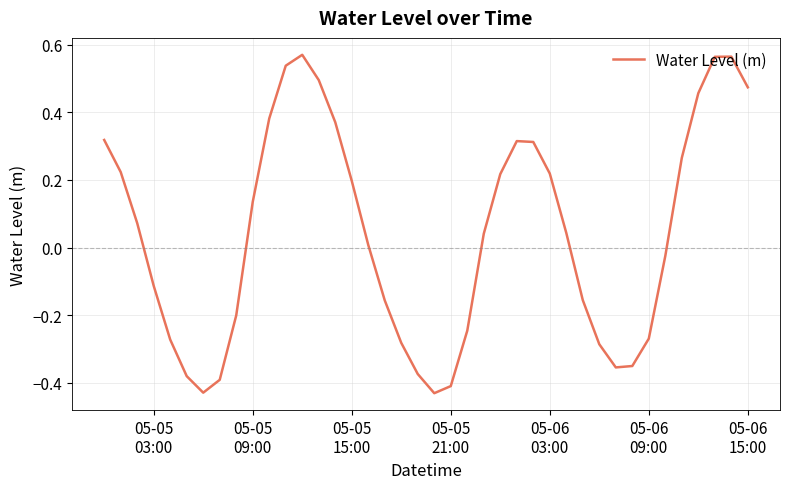

How many values exceed 0?

22